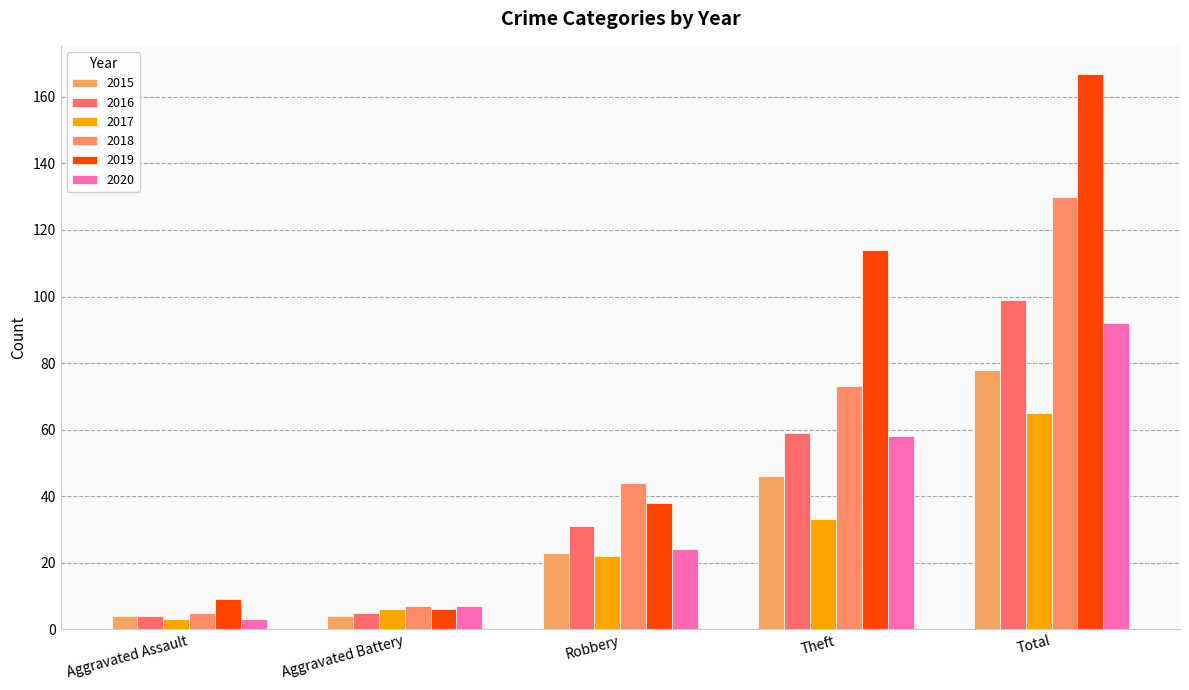

What position from the right is Total?

1